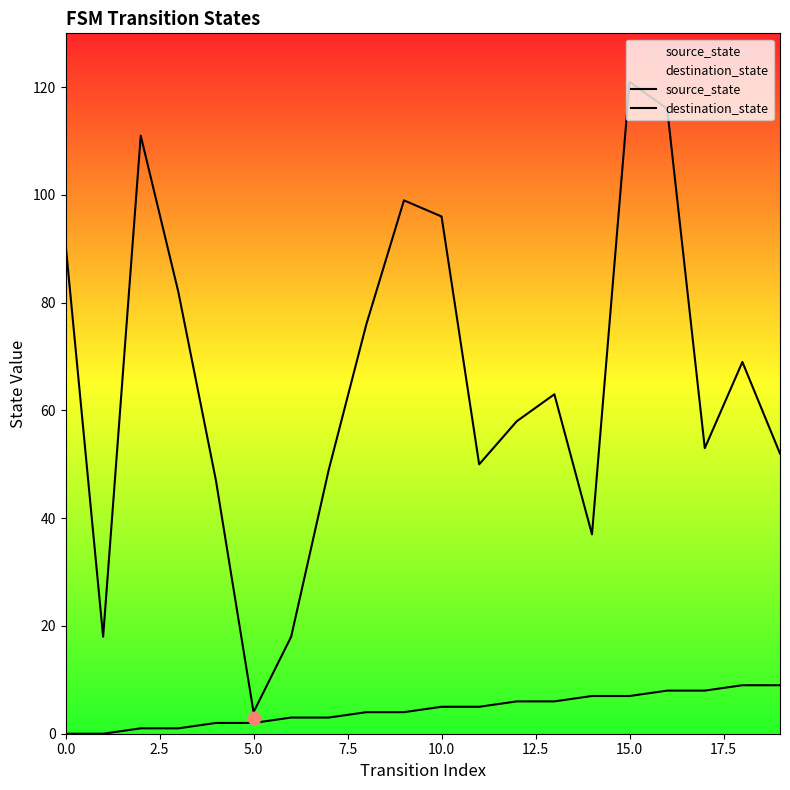

What is the total value across all series at 9?

103